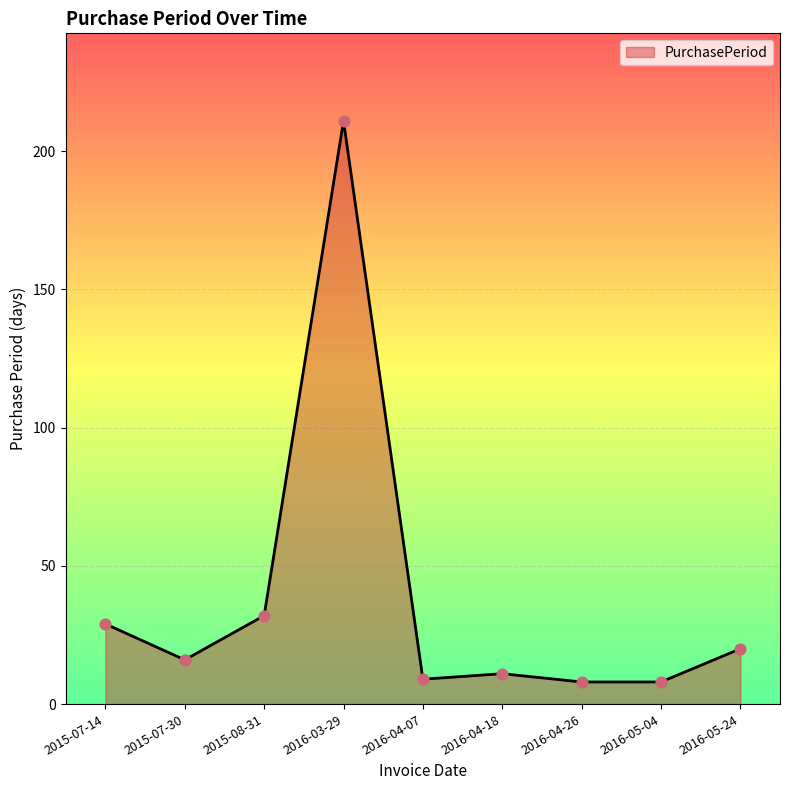

What is the ratio of the value at 2015-07-14 to the value at 2015-08-31?

0.9